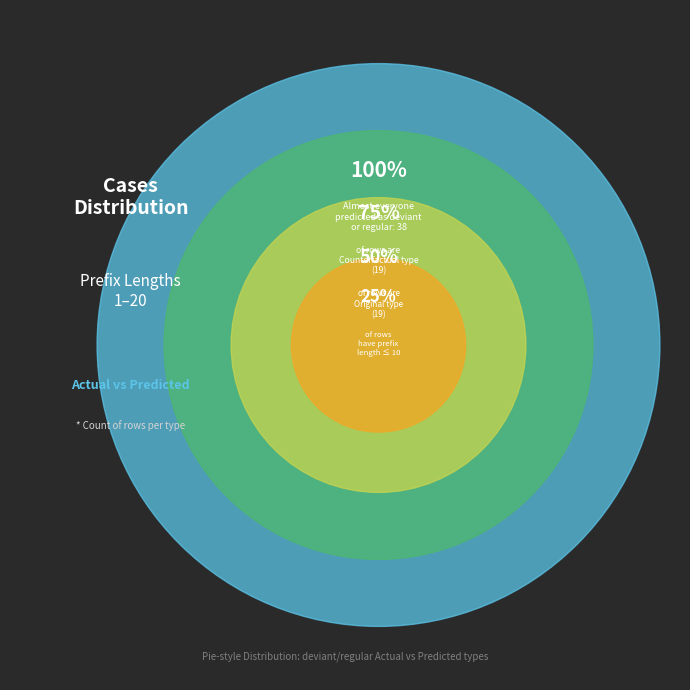

Does 16 account for over 50% of the chart?

No